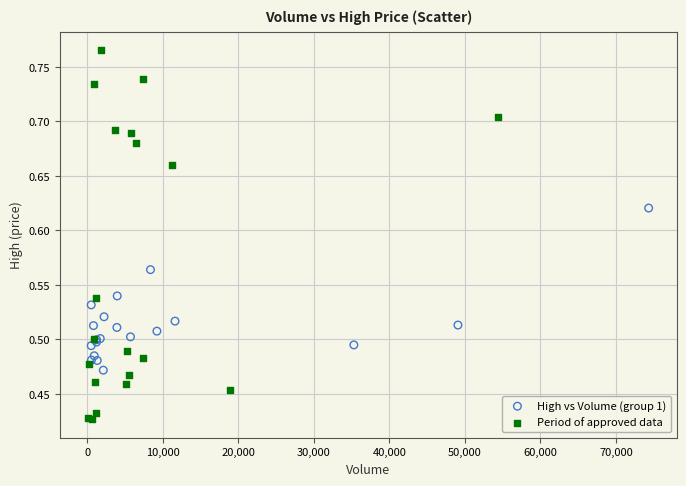

What are all the series names shown in the legend?

High vs Volume (group 1), Period of approved data